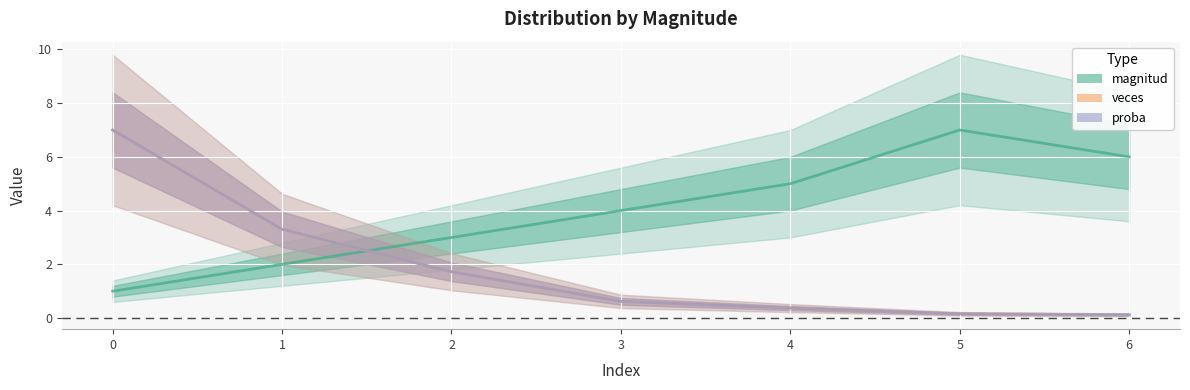

Reading left to right, list all the values displayed in this chart.

magnitud: 1.0	2.0	3.0	4.0	5.0	7.0	6.0
veces: 7.0	3.3	1.7	0.6	0.4	0.2	0.1
proba: 7.0	3.3	1.7	0.6	0.4	0.2	0.1